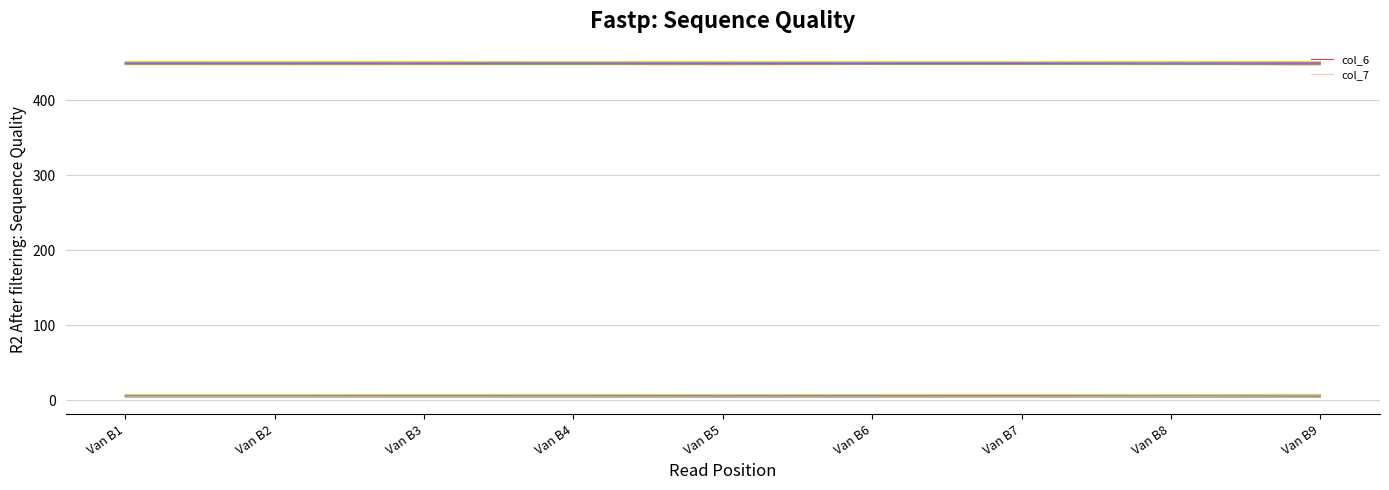

List the series in order of their peak value, highest first.

col_6, col_7